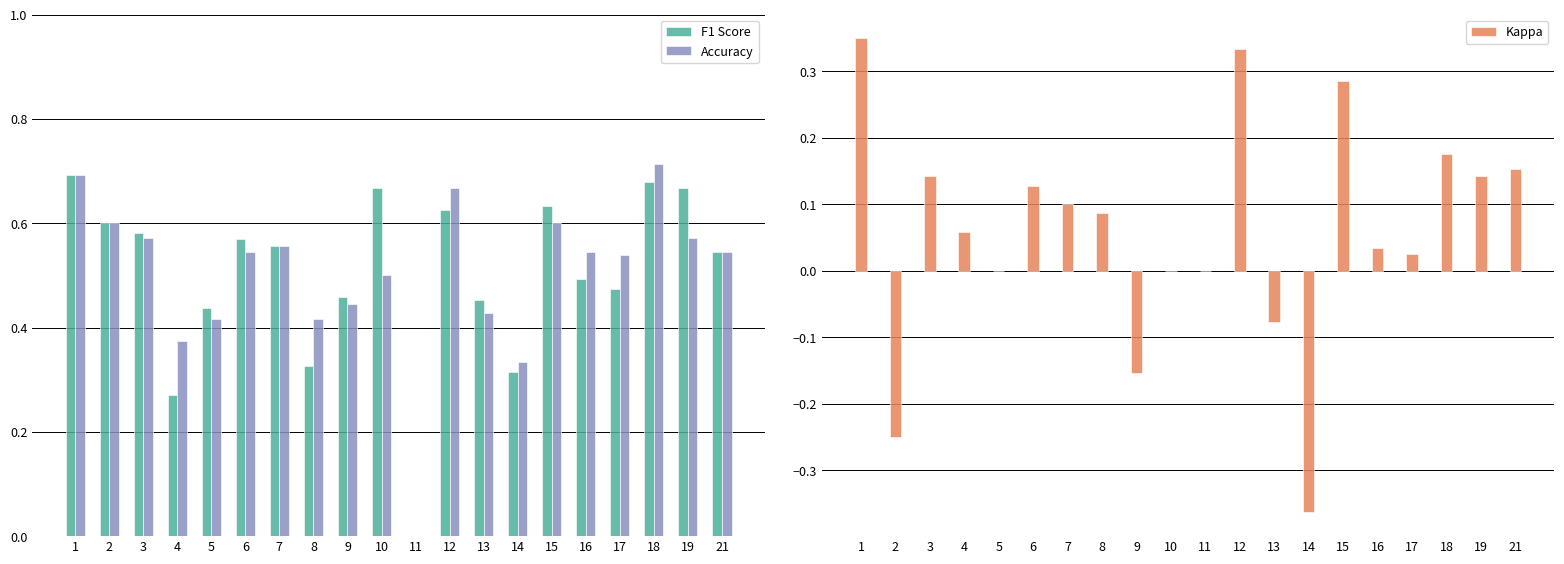

List the series in order of their peak value, highest first.

Accuracy, F1 Score, Kappa